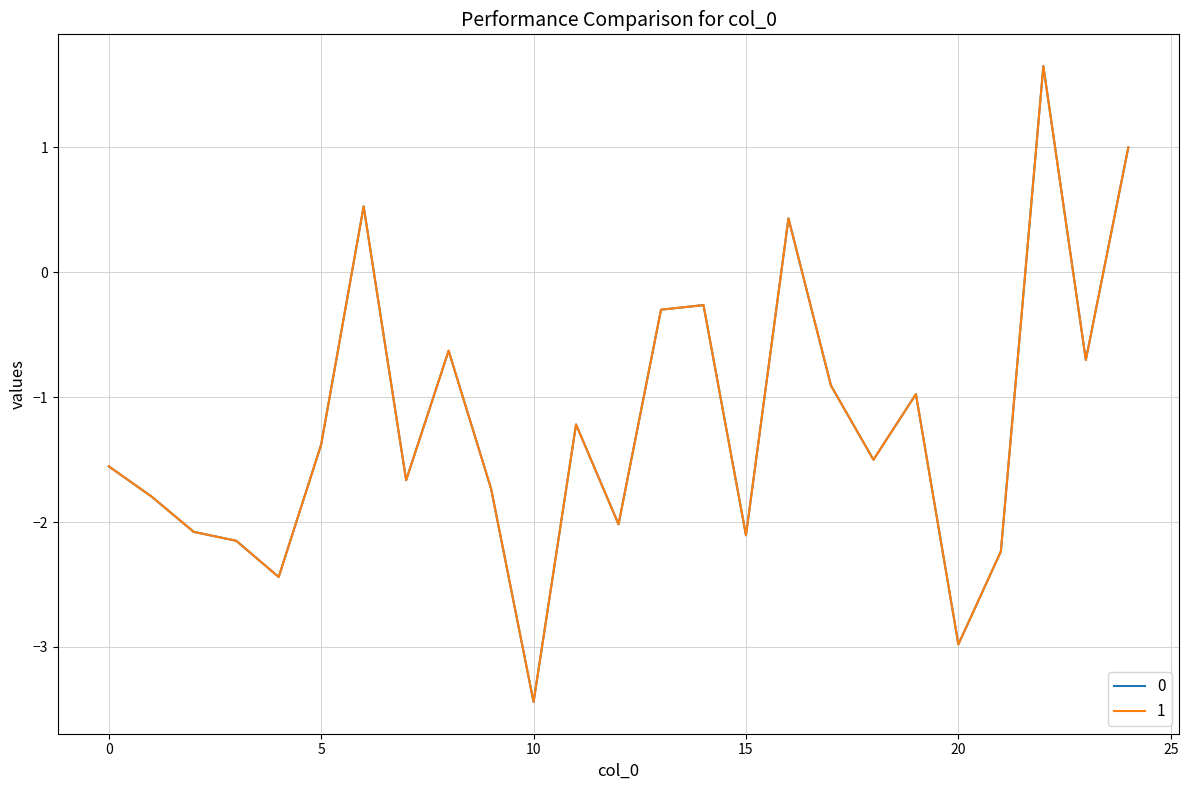

What is the lowest value of the 0 series?

-3.4